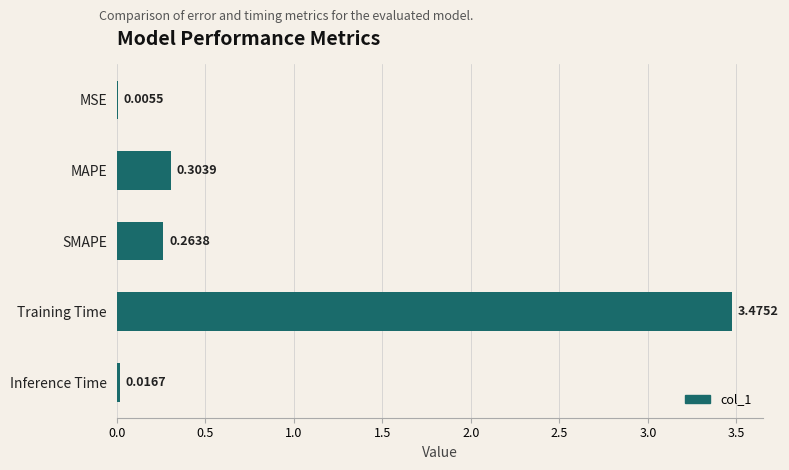

Between SMAPE and Training Time, which is larger?

Training Time